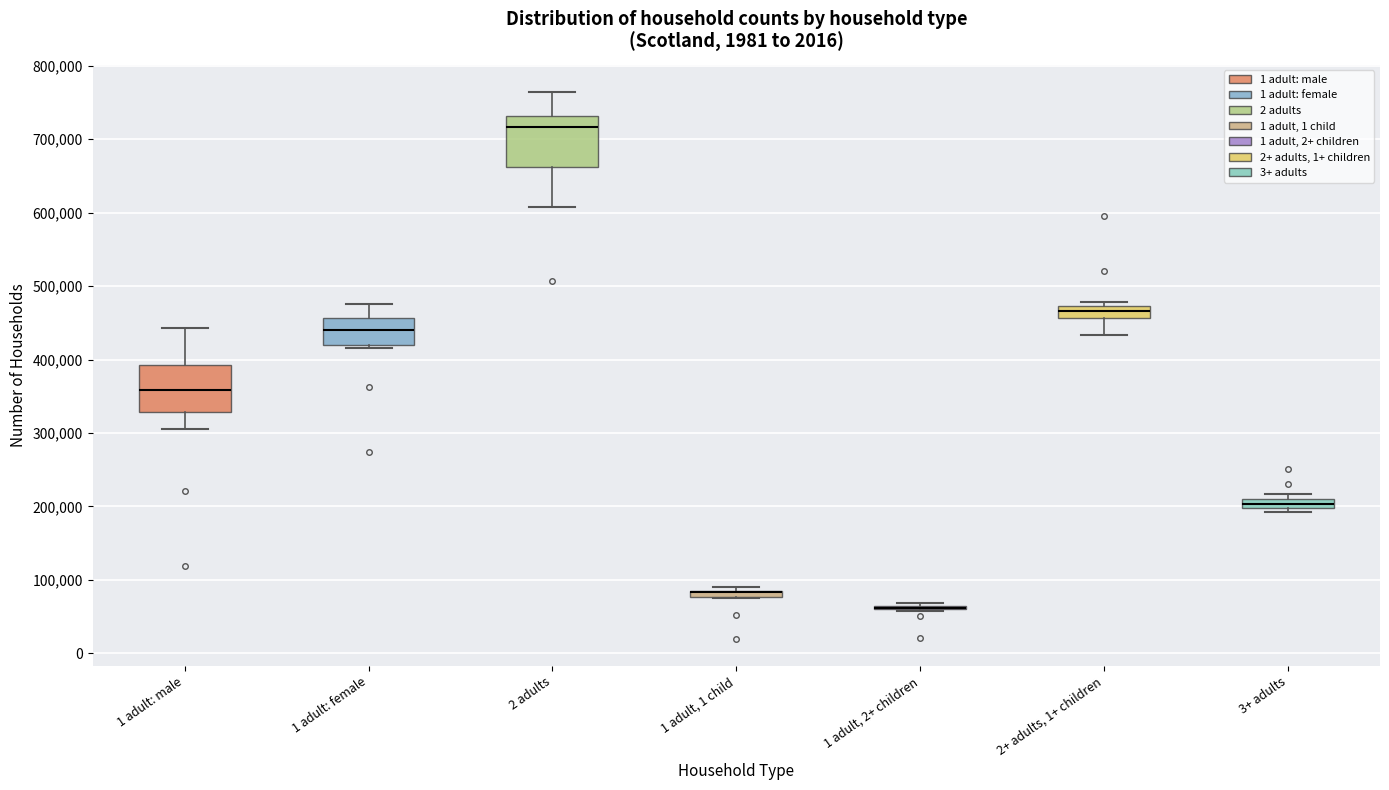

Where does the upper whisker of the box for 2 adults end on the y-axis? The values are not printed on the chart, so give them approximately, as read against the axis.

760000